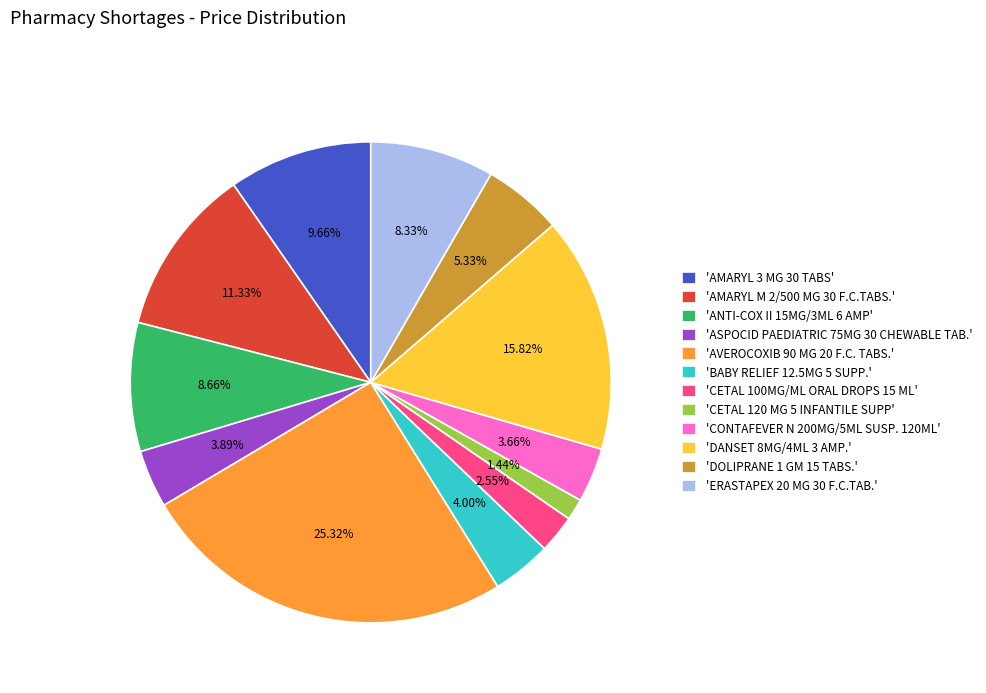

Count the number of slices in the pie.

12